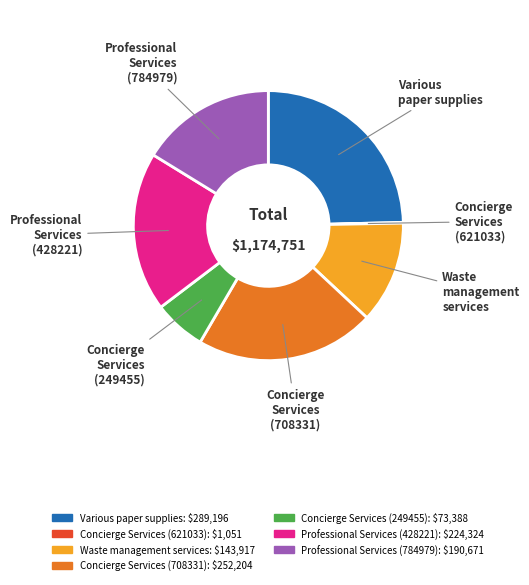

Combined, do Waste management services and Professional Services (784979) account for over 50%?

No